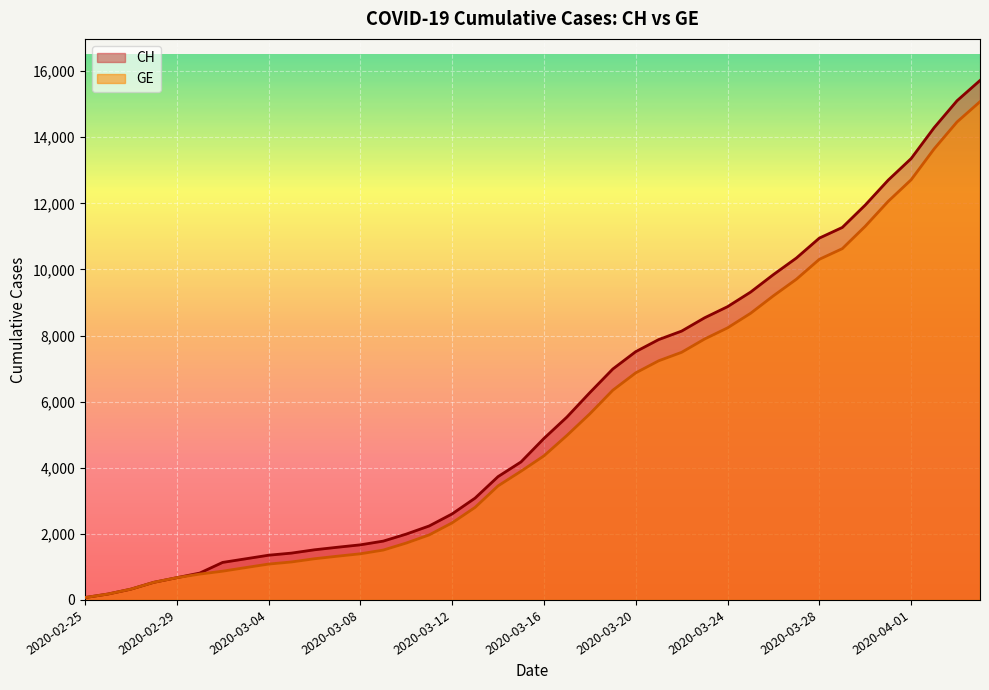

List the series in order of their overall mean, highest first.

CH, GE